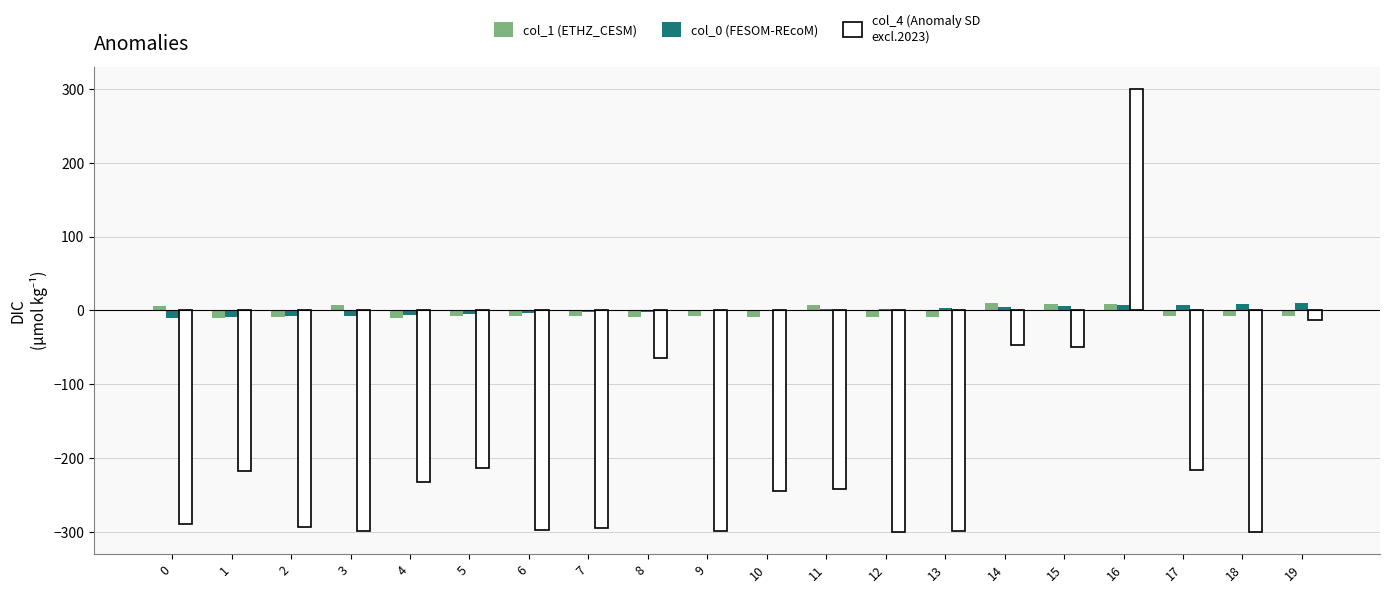

At which category is the sum across all series the highest?

16